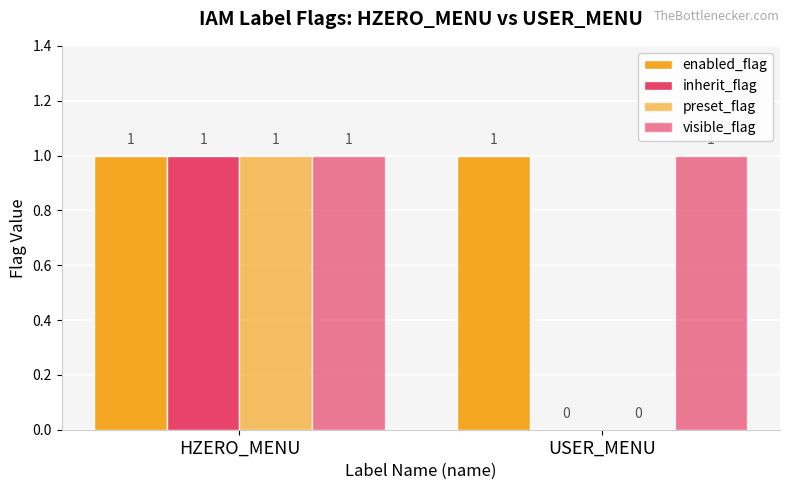

Are the bars horizontal?

No